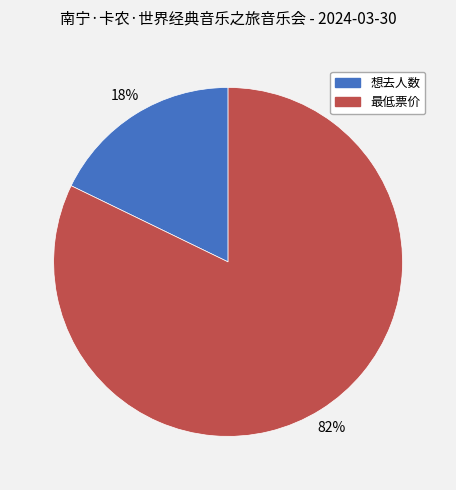

Between 想去人数 and 最低票价, which is larger?

最低票价